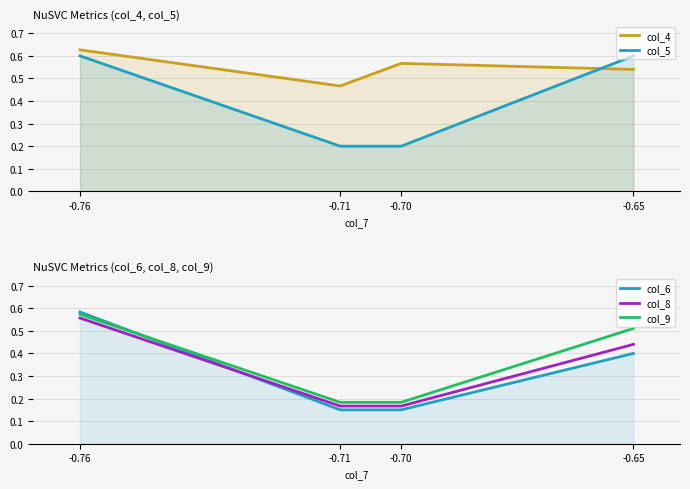

True or false: col_5 and col_9 intersect in this chart.

False